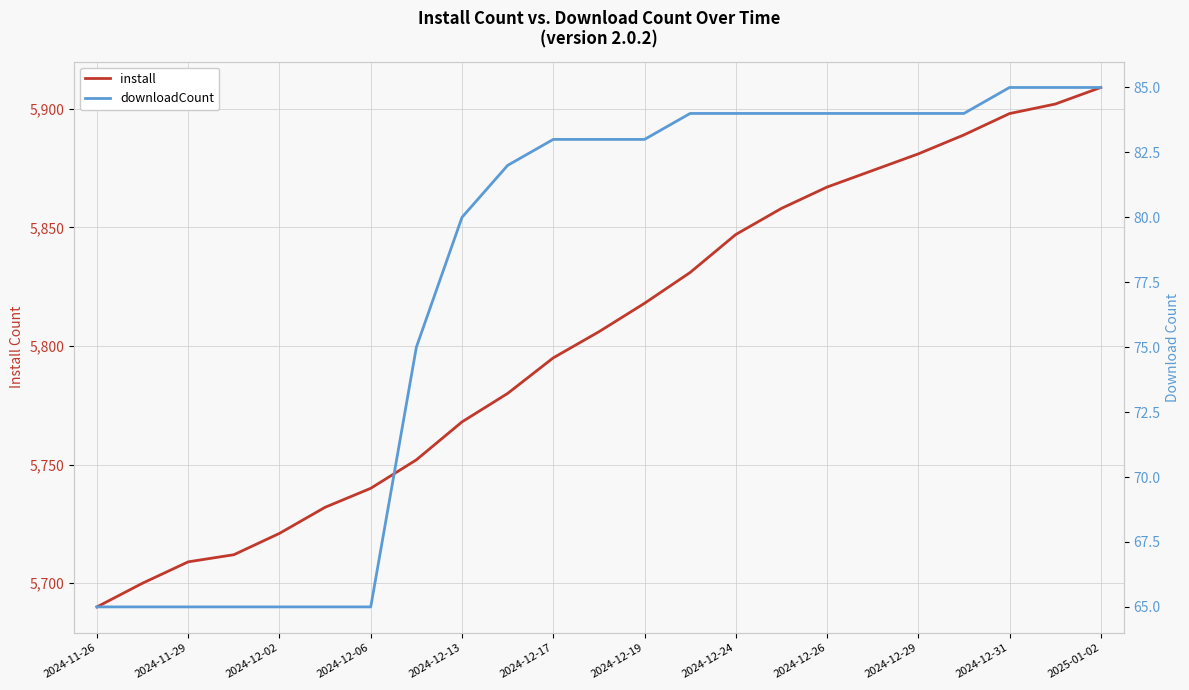

List the series in order of their overall mean, lowest first.

downloadCount, install